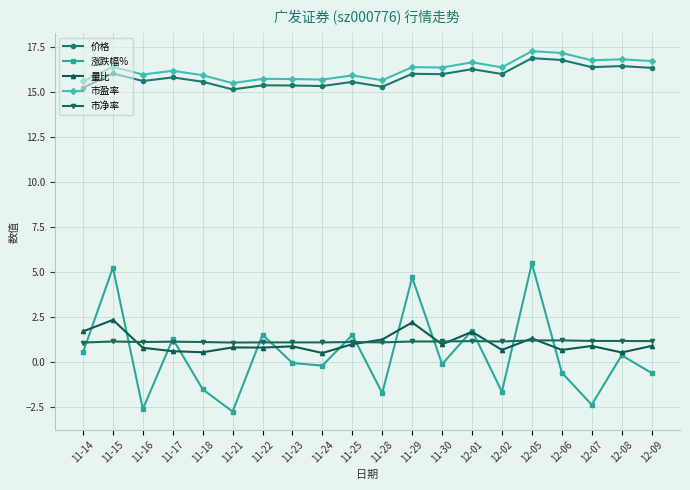

What is the maximum value shown in the chart?

17.3